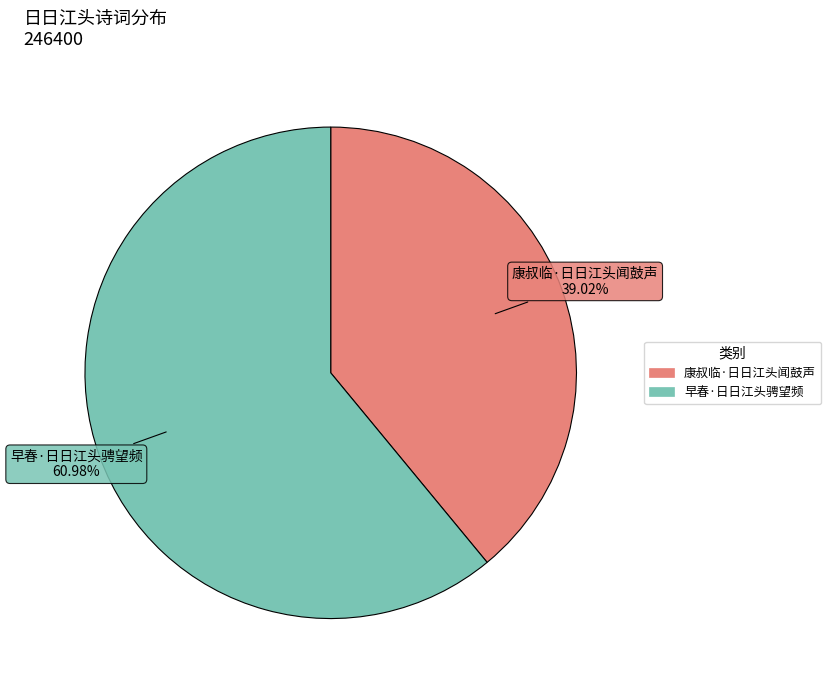

Which category has the smallest portion of the pie?

康叔临·日日江头闻鼓声